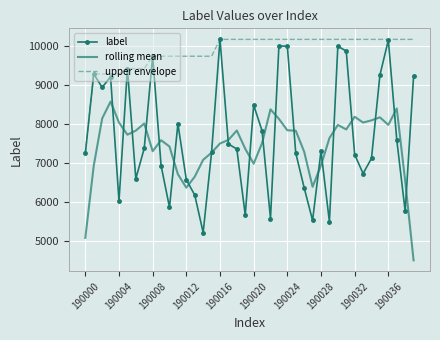

True or false: rolling mean and label intersect in this chart.

True